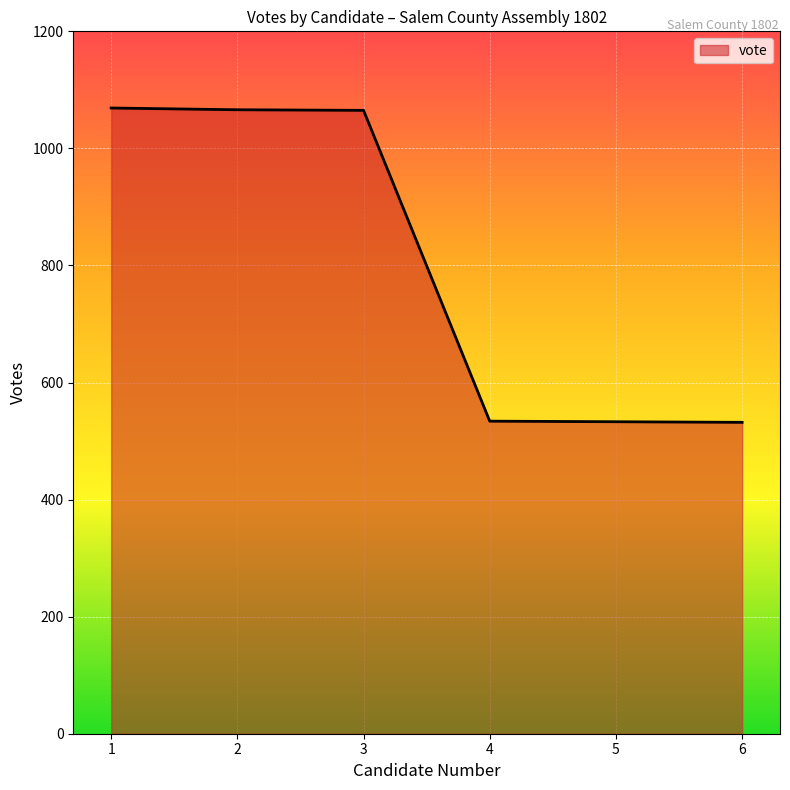

What is the difference between the maximum and minimum values?

537